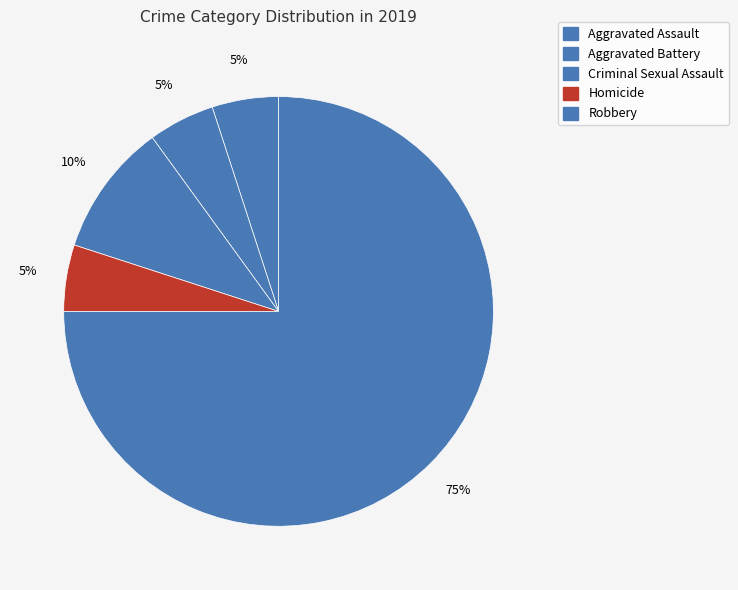

What percentage is the Aggravated Battery slice, to the nearest percent?

5%